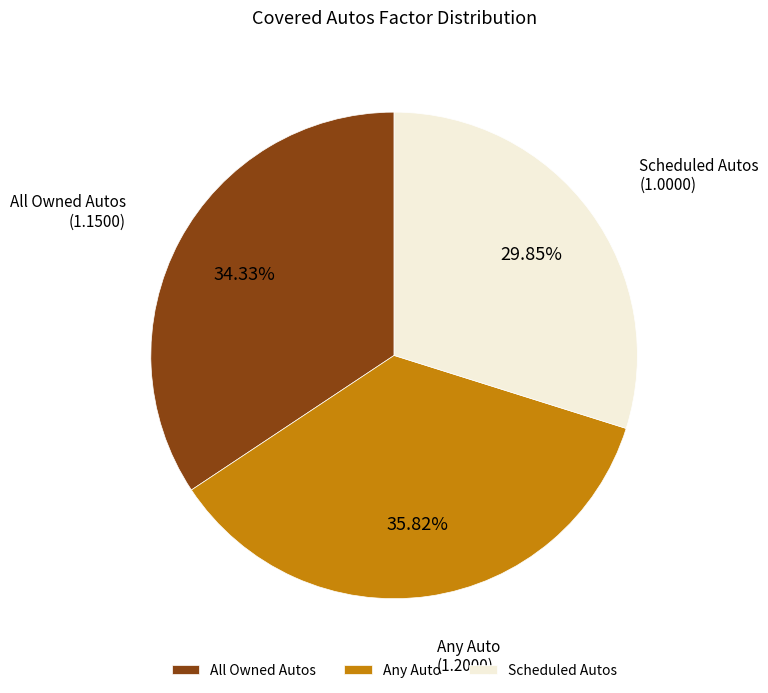

What is the ratio of the value at Any Auto to the value at Scheduled Autos?

1.2